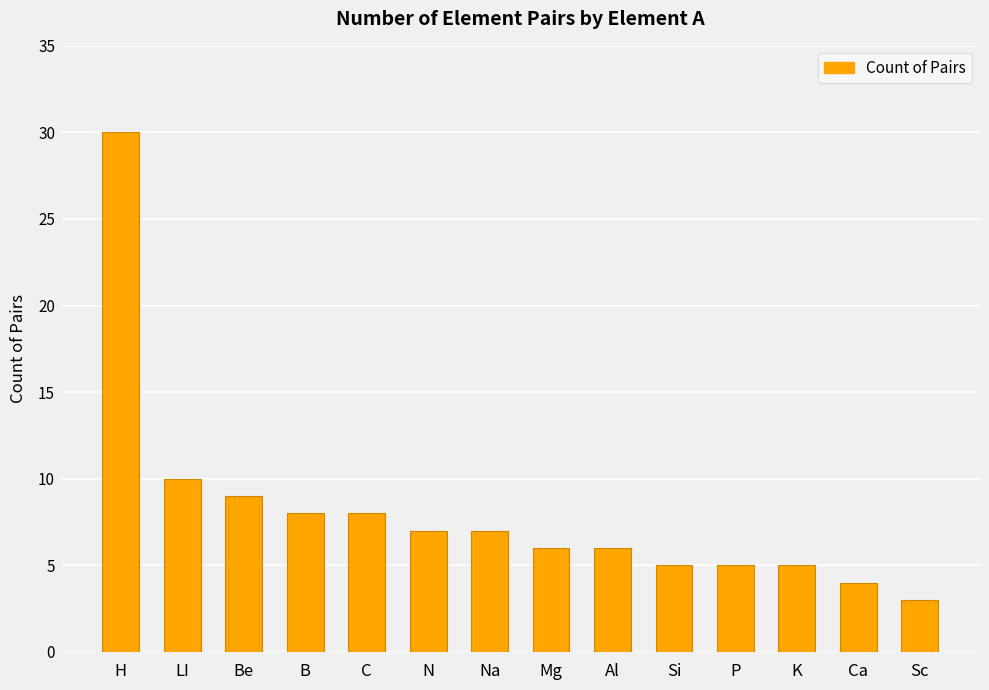

What is the difference between the maximum and minimum values?

27